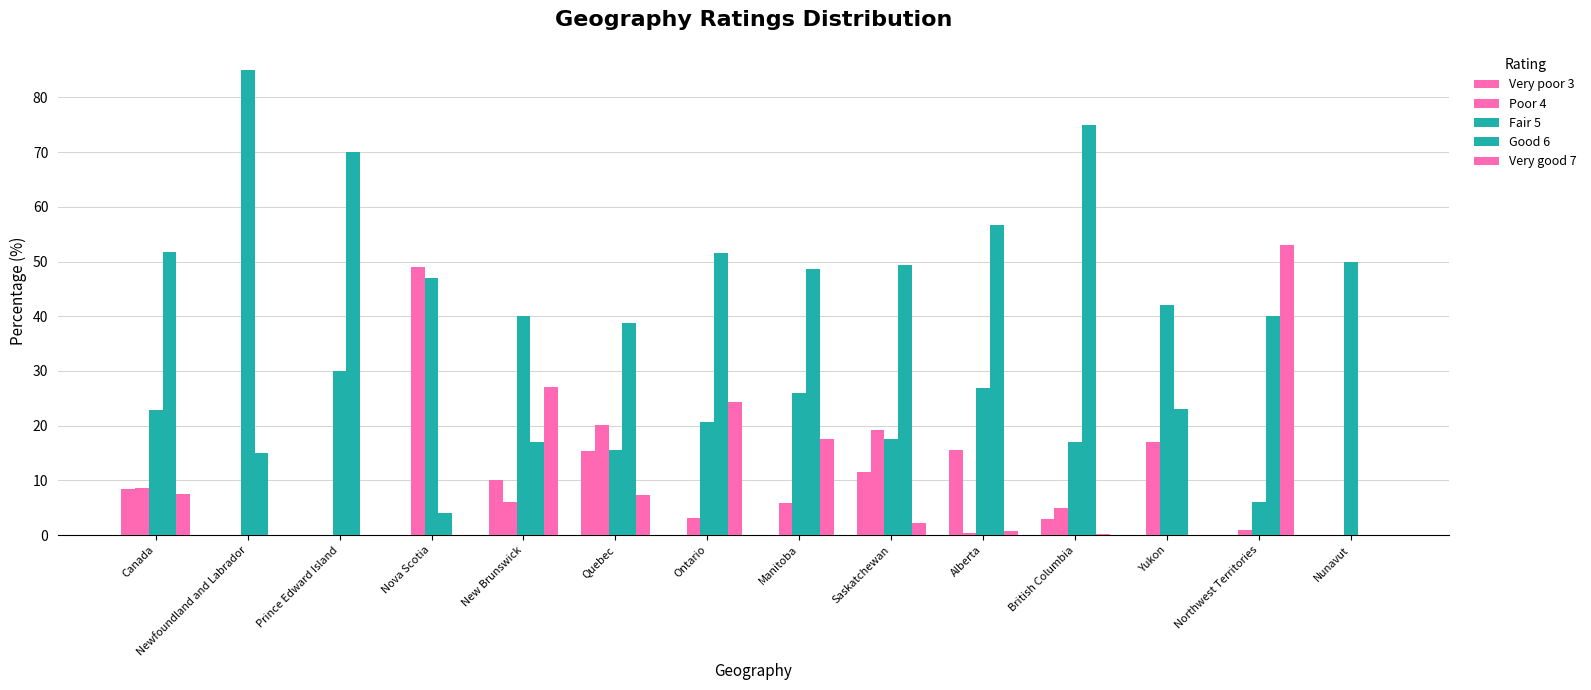

What is the difference between the Very good 7 values at New Brunswick and British Columbia?

26.8